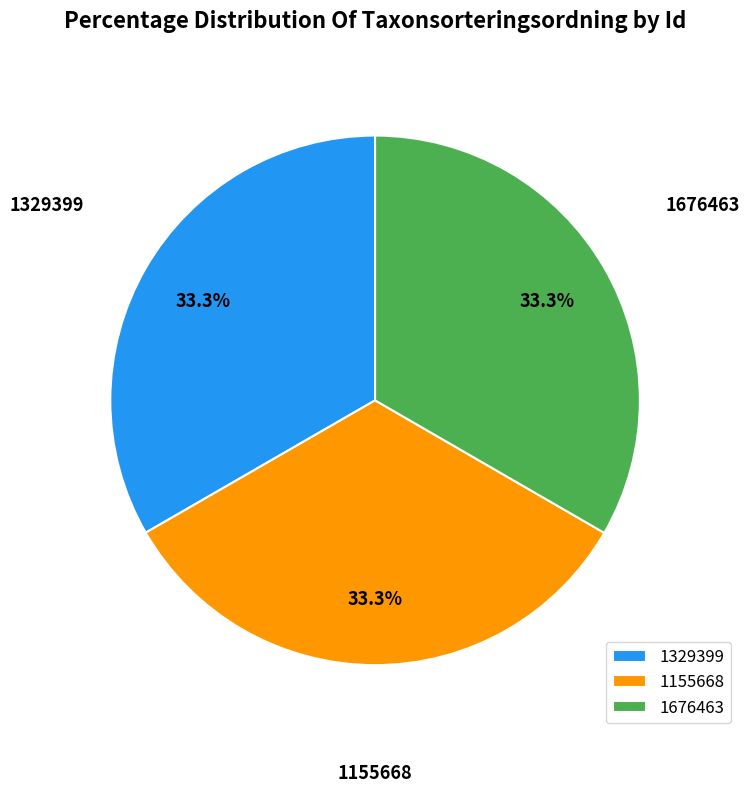

Does 1329399 account for over 50% of the chart?

No